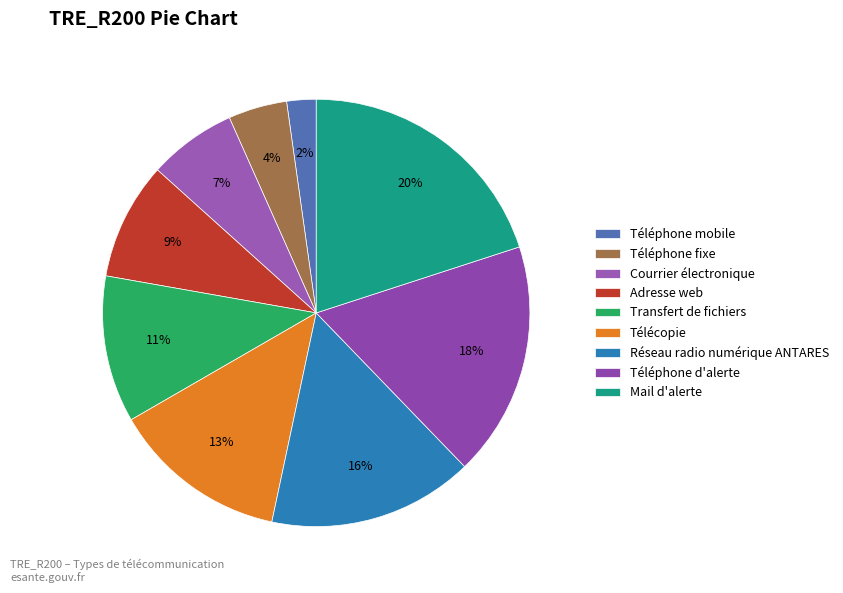

Is the sum of Adresse web and Téléphone d'alerte greater than half?

No